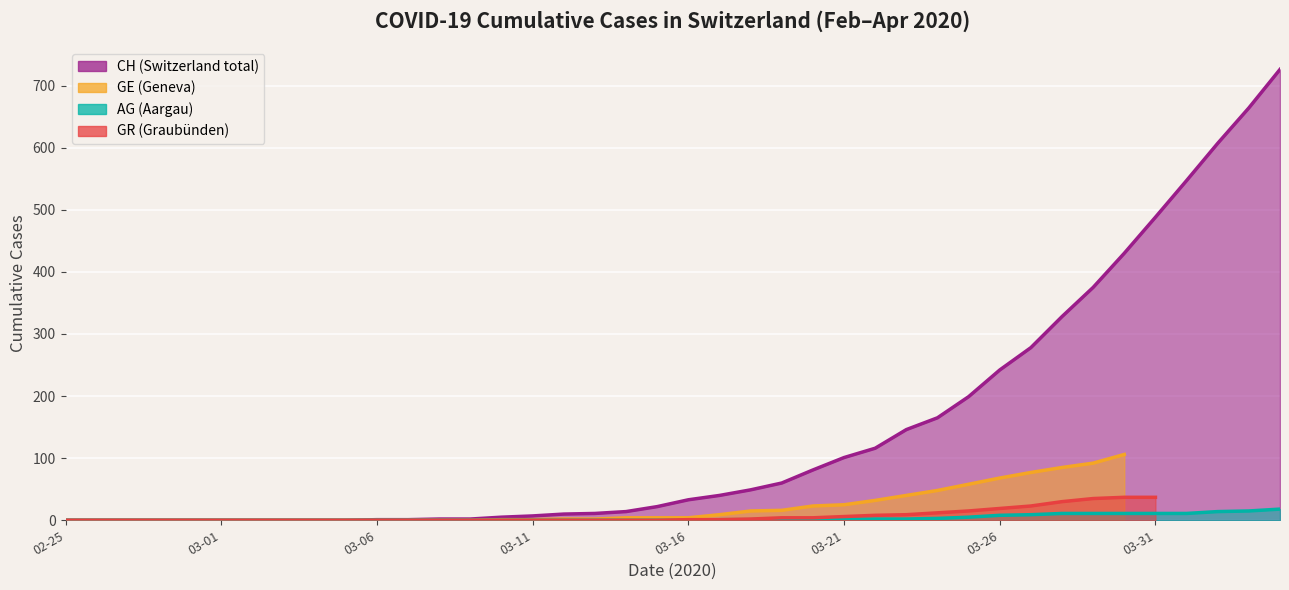

Between 2020-04-04 and 2020-03-22, which is larger?

2020-04-04